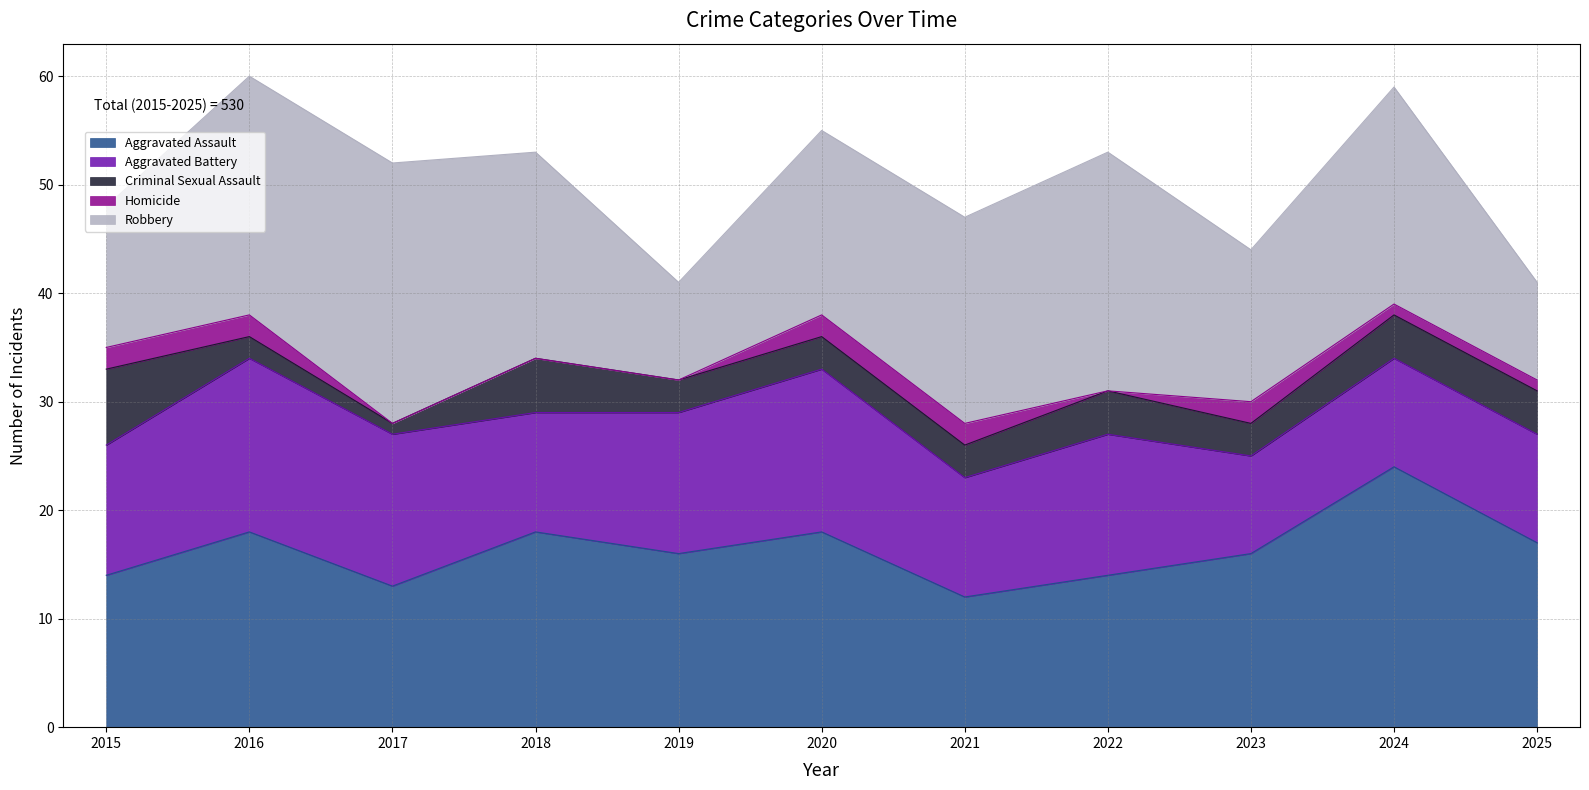

Where is Aggravated Battery nearest to the value 12?

2015